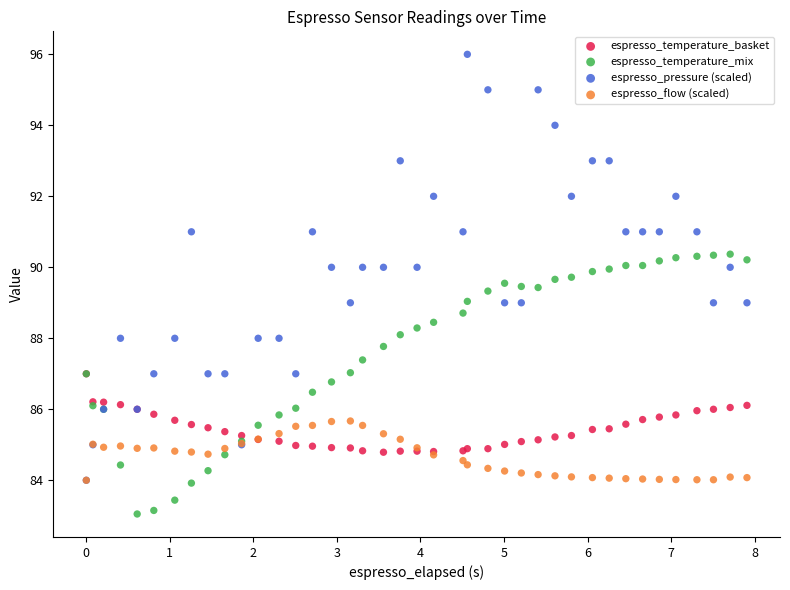

Which series has the largest Y range (max minus min)?

espresso_pressure (scaled)